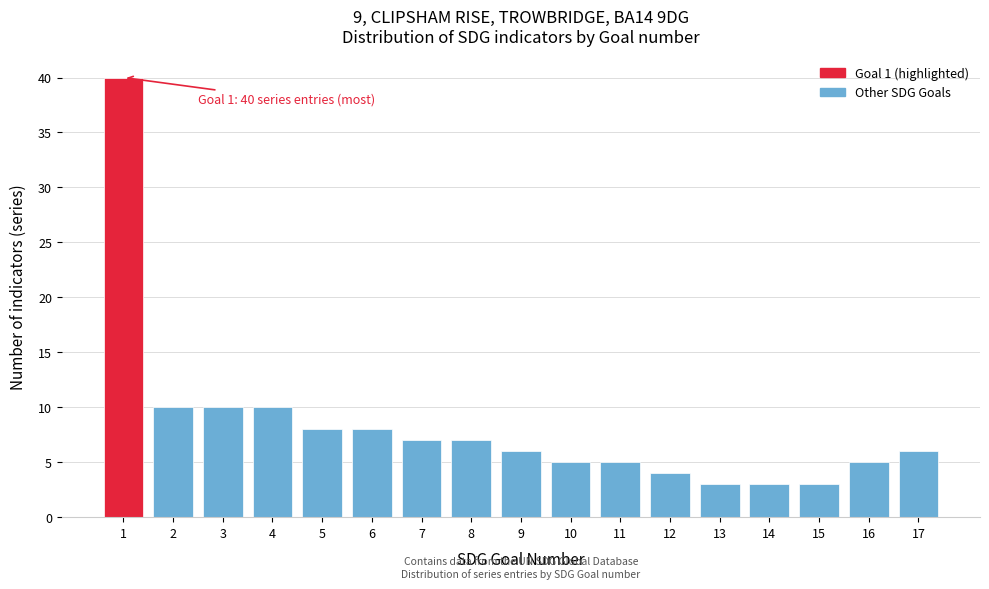

Reading left to right, list all the values displayed in this chart.

40	10	10	10	8	8	7	7	6	5	5	4	3	3	3	5	6